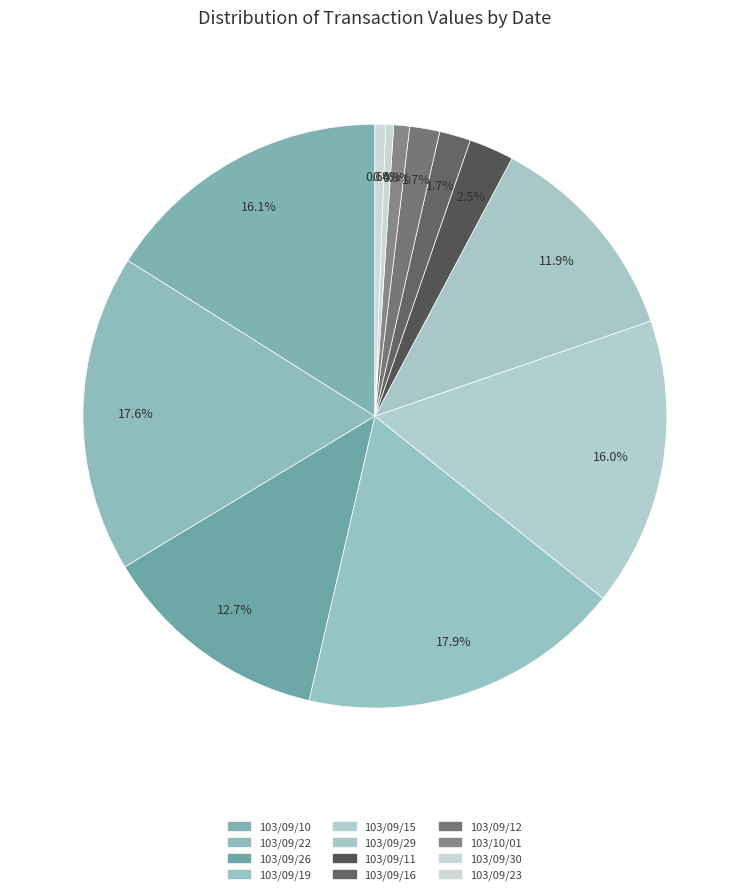

What percentage is the 103/09/10 slice, to the nearest percent?

16%